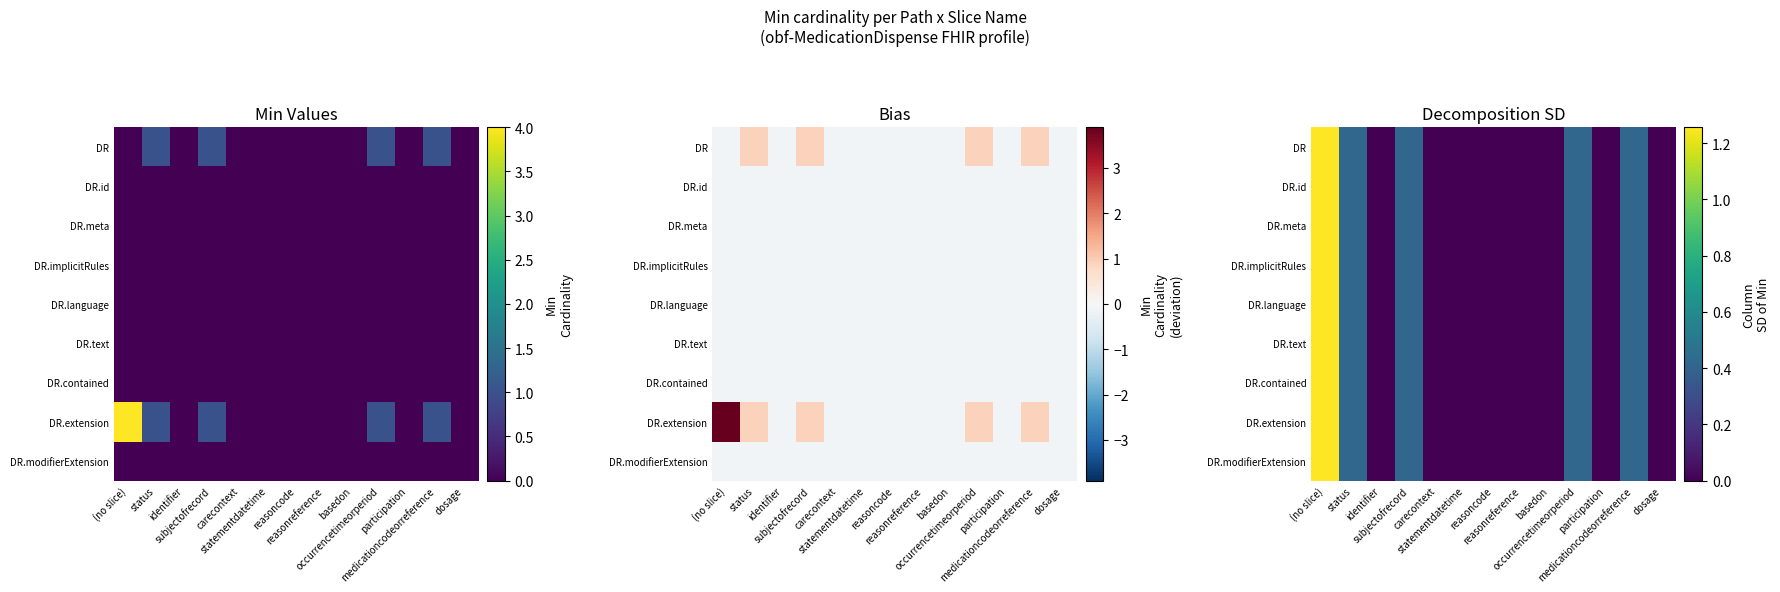

What is the difference between the second highest and second lowest values in the DR.implicitRules series?

0.4